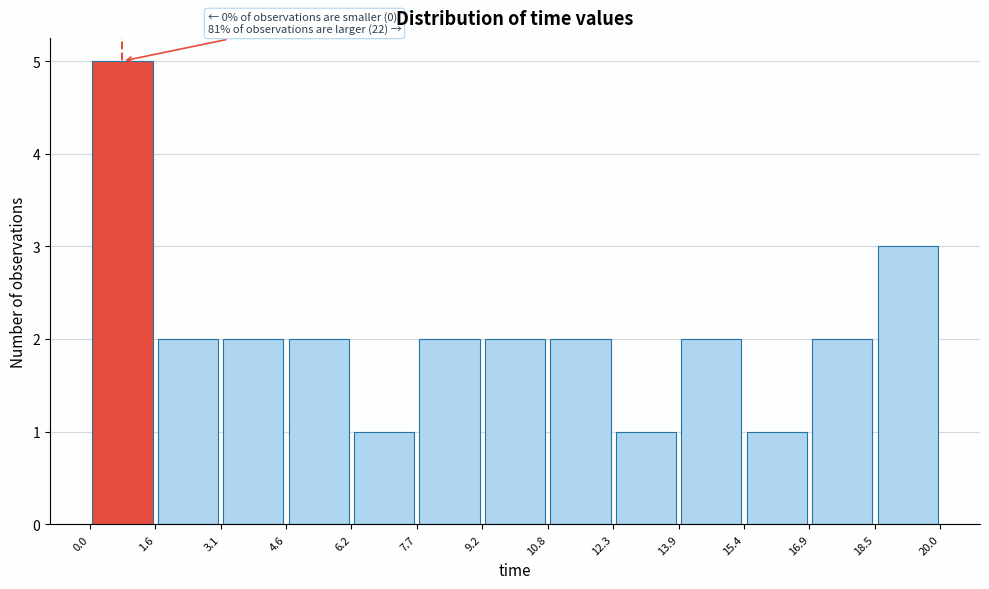

Over which range of the x-axis is the bar tallest?

0.0 to 1.6